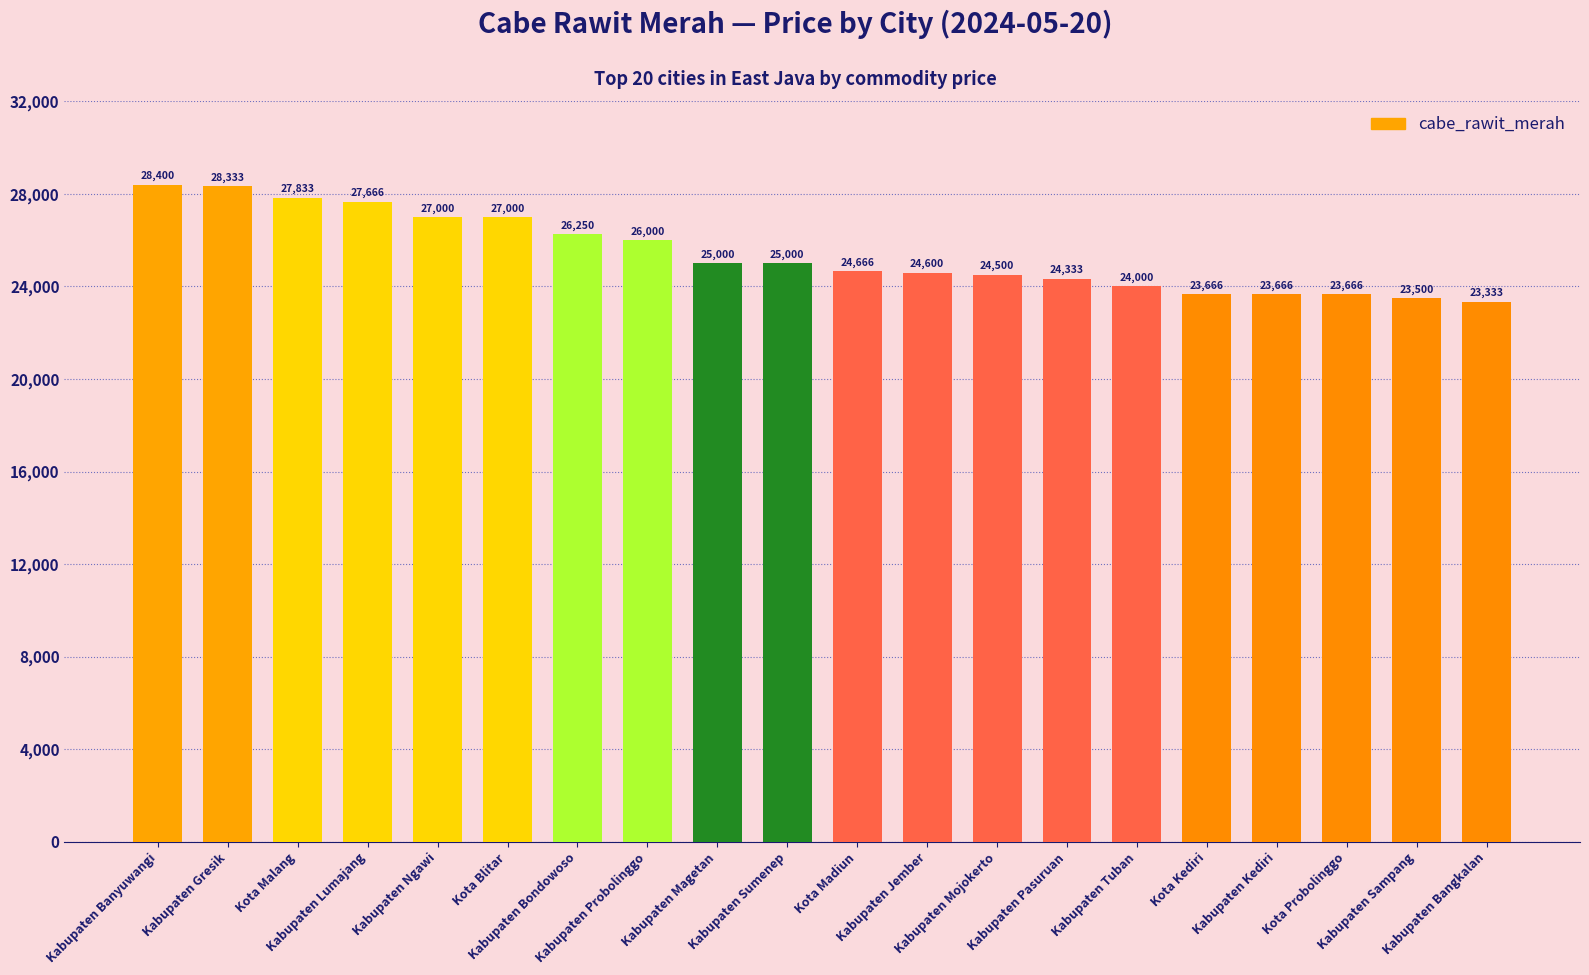

Which category has the lowest value across all series?

Kabupaten Bangkalan